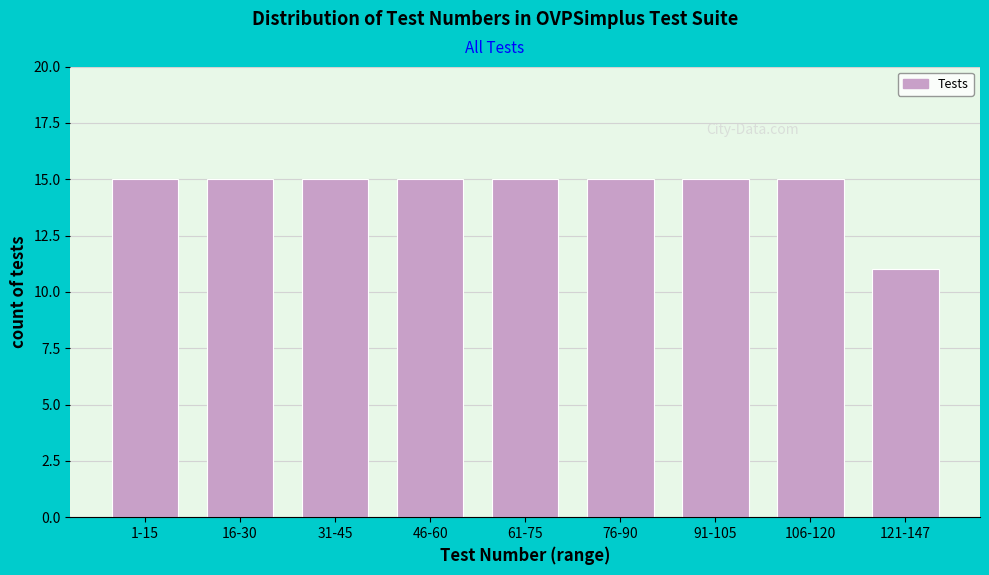

Reading left to right, extract all data points from this chart.

1-15=15	16-30=15	31-45=15	46-60=15	61-75=15	76-90=15	91-105=15	106-120=15	121-147=11